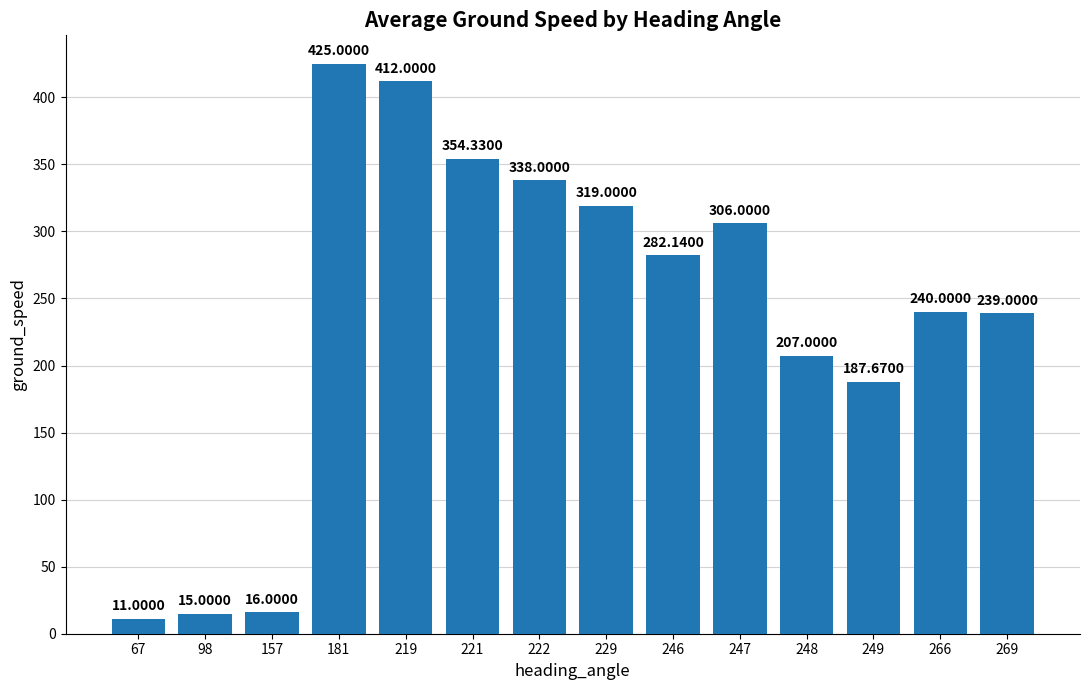

At which category does the chart reach its peak across all series?

181